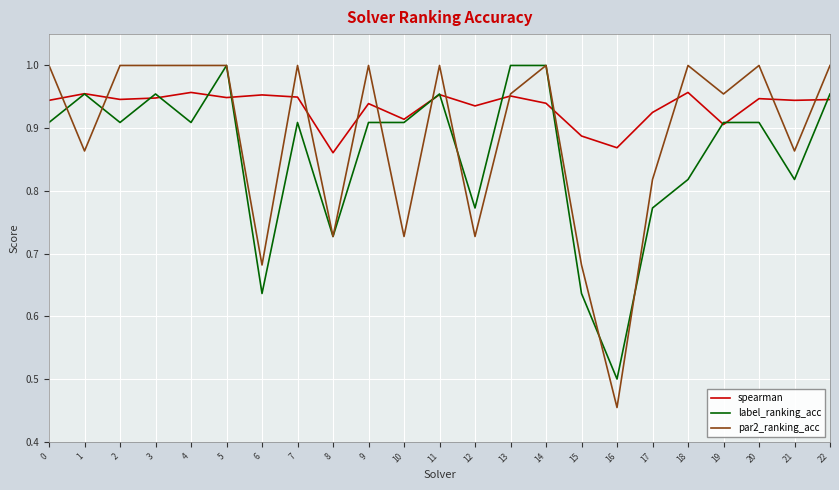

The par2_ranking_acc series shows 1.4 at 5. True or false?

False